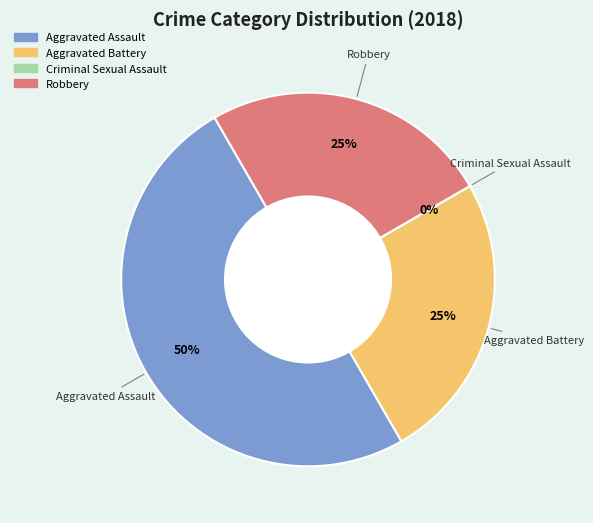

Which slice is the largest?

Aggravated Assault